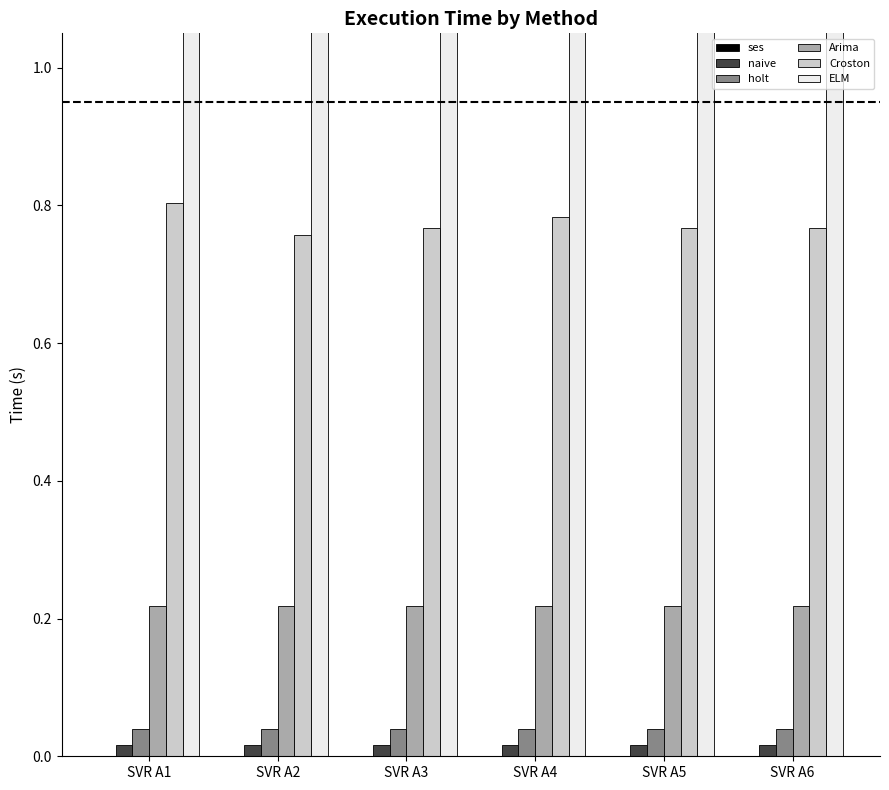

Is it true that Arima equals 0.2 at SVR A5?

True